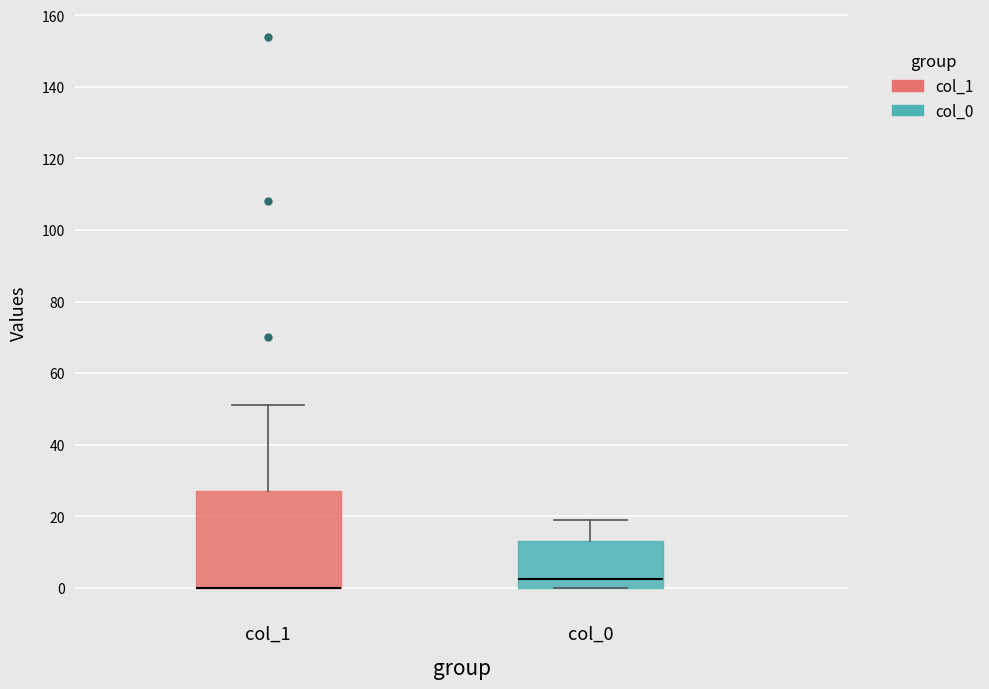

Comparing the boxes themselves (not the whiskers), which one is the tallest?

col_1